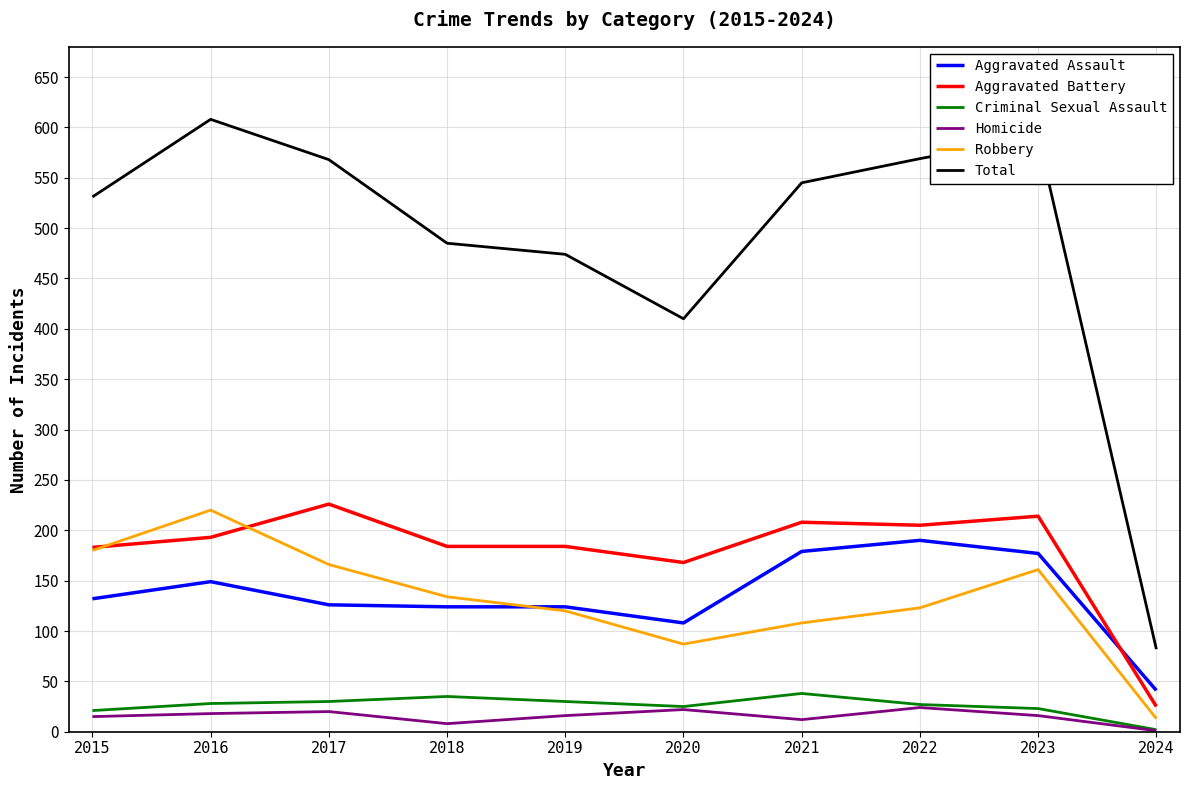

What is the sum of all Total values?

4863